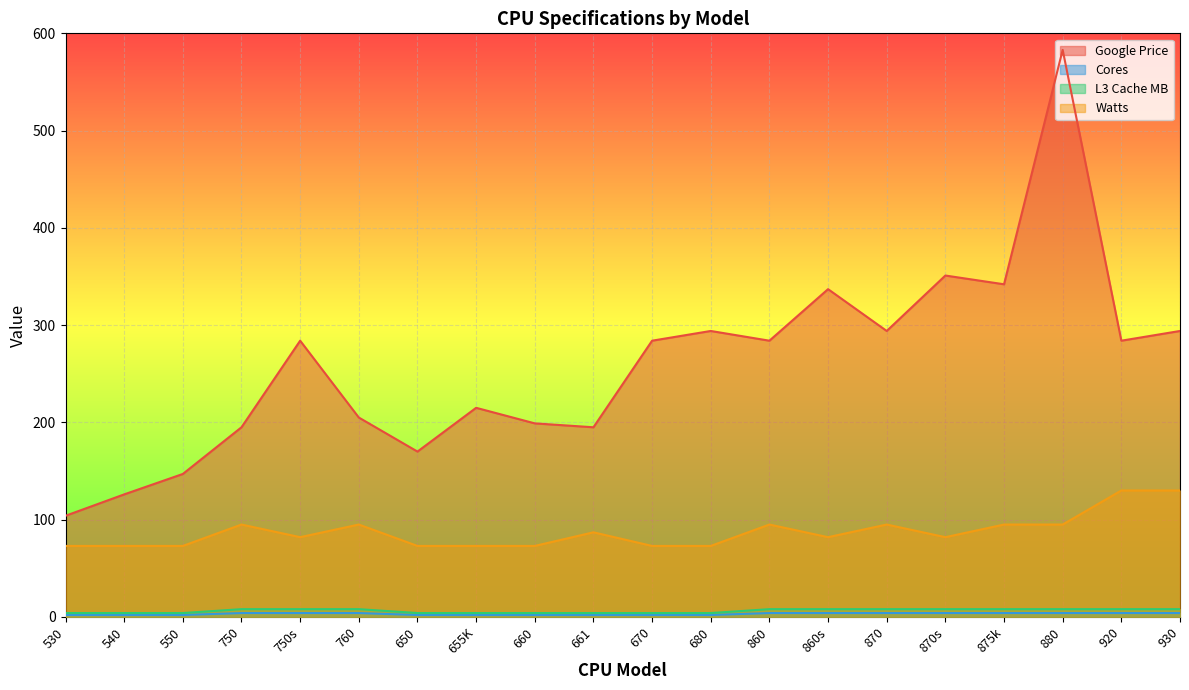

At which label does L3 Cache MB reach its peak?

750